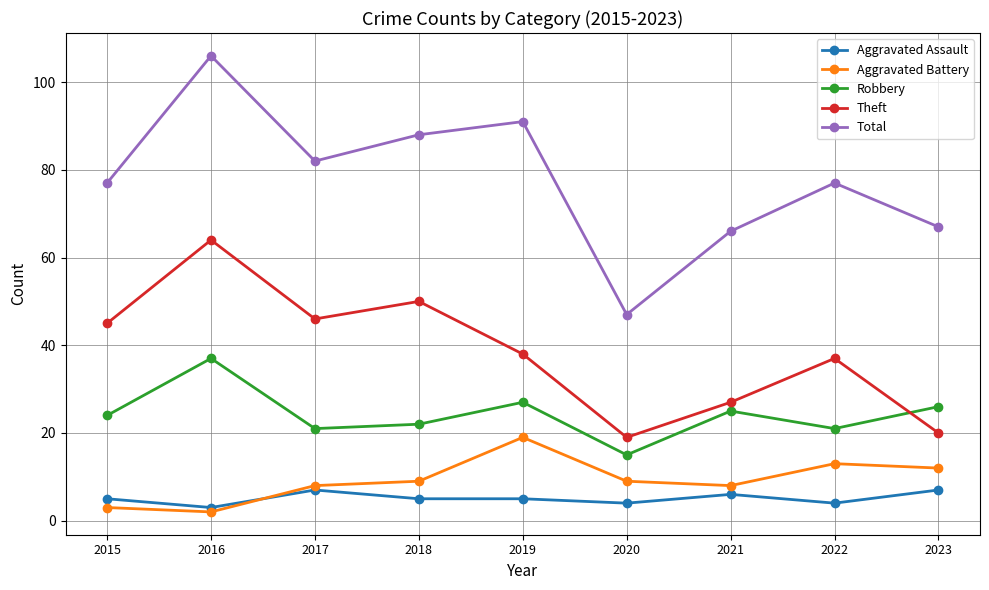

At which category does Robbery reach its first local valley?

2017